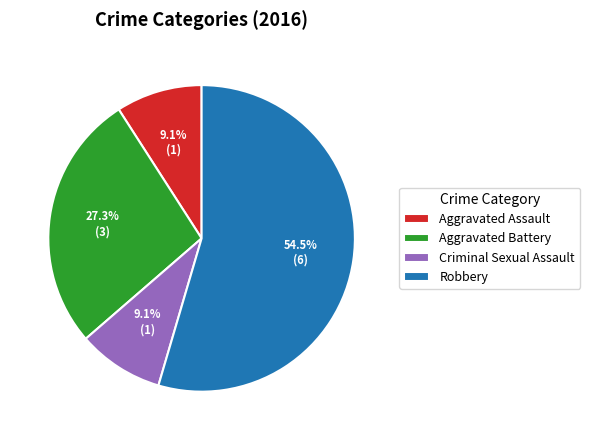

What is the ratio of the value at Criminal Sexual Assault to the value at Robbery?

0.2